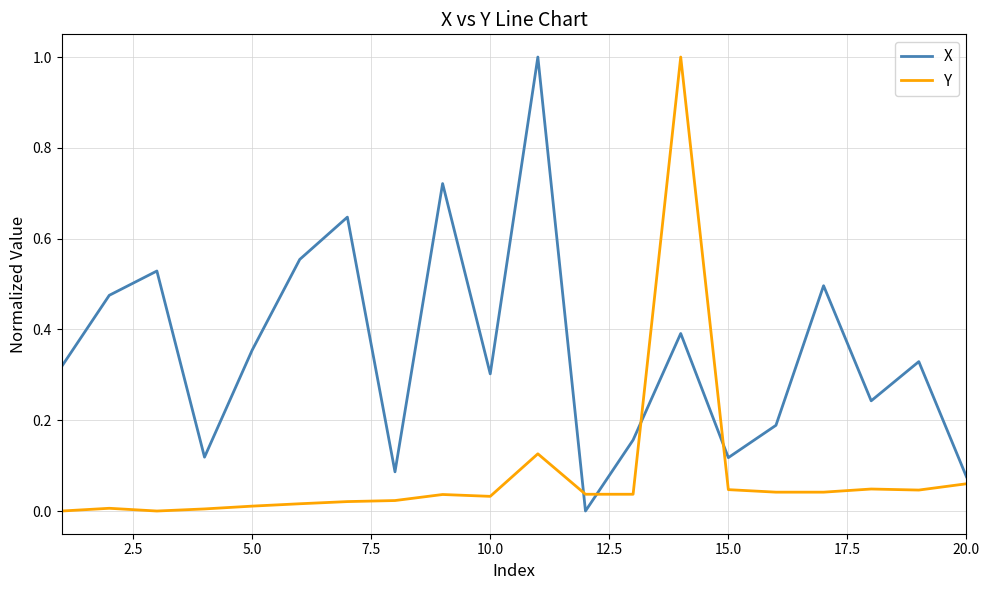

True or false: Y and X cross at least once.

True